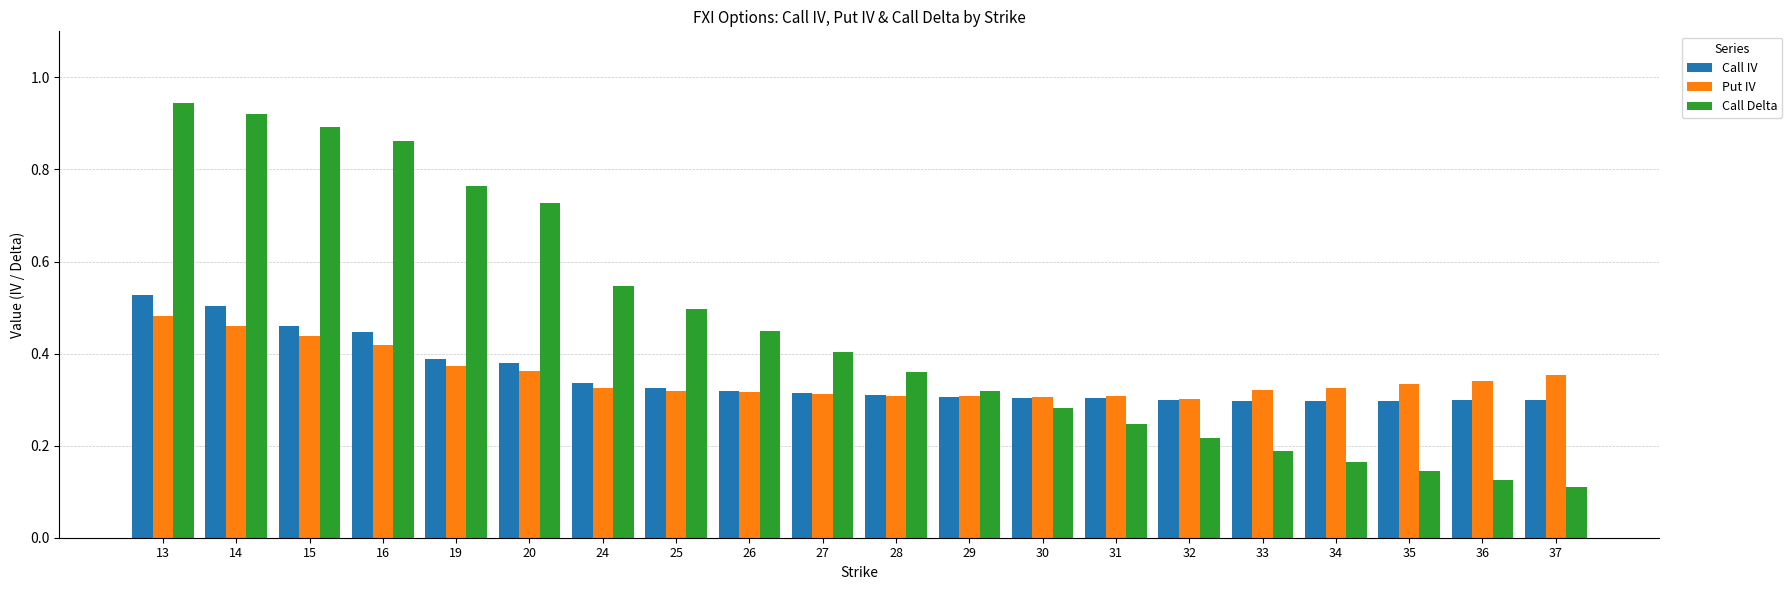

How many groups of bars are there?

20